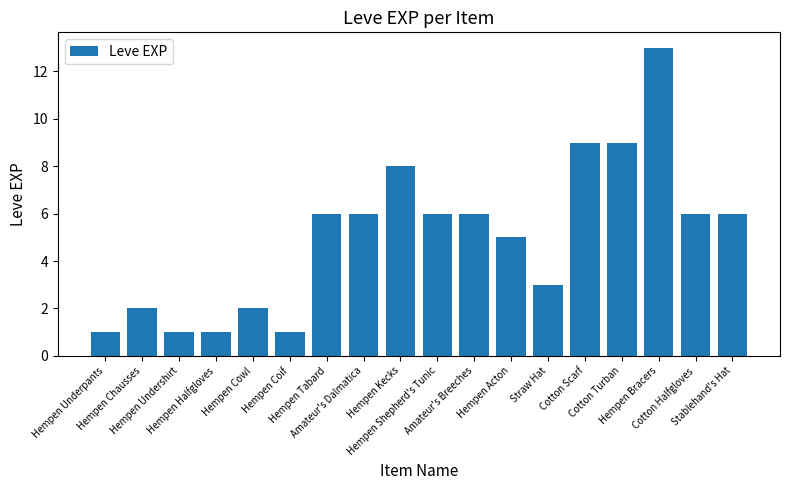

Count the number of categories in the chart.

18